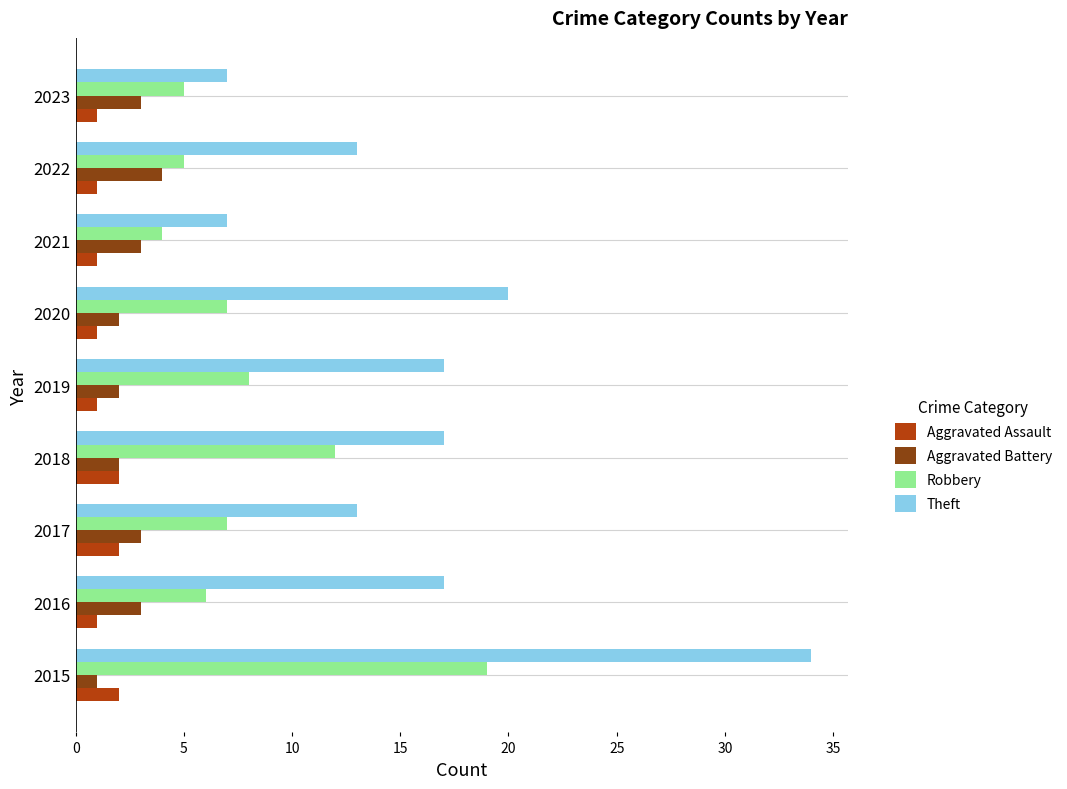

What is the minimum value for Theft?

7